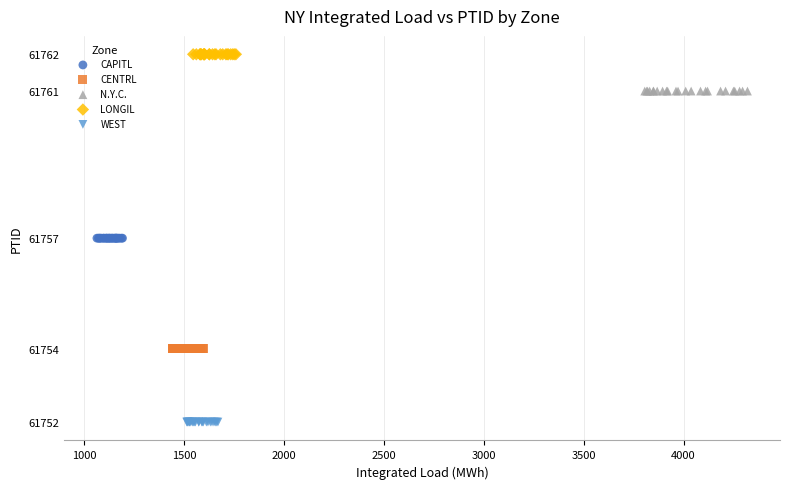

Which series reaches the maximum Y coordinate?

LONGIL